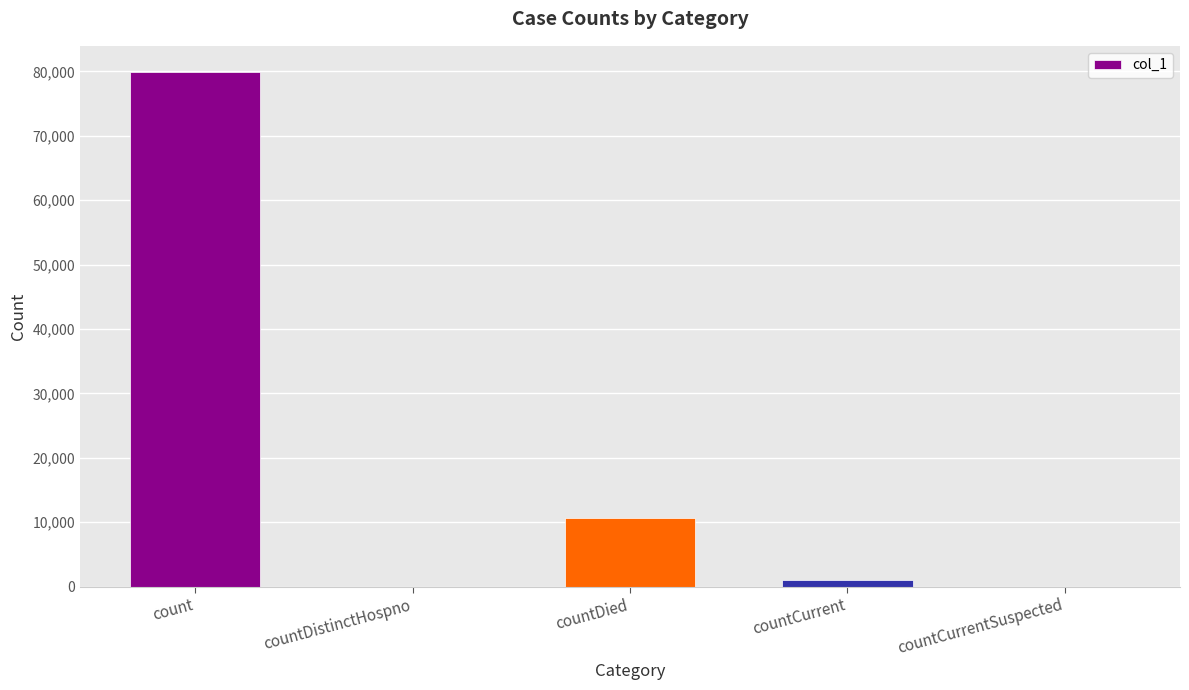

What is the difference between the values at countCurrentSuspected and countDied?

10644